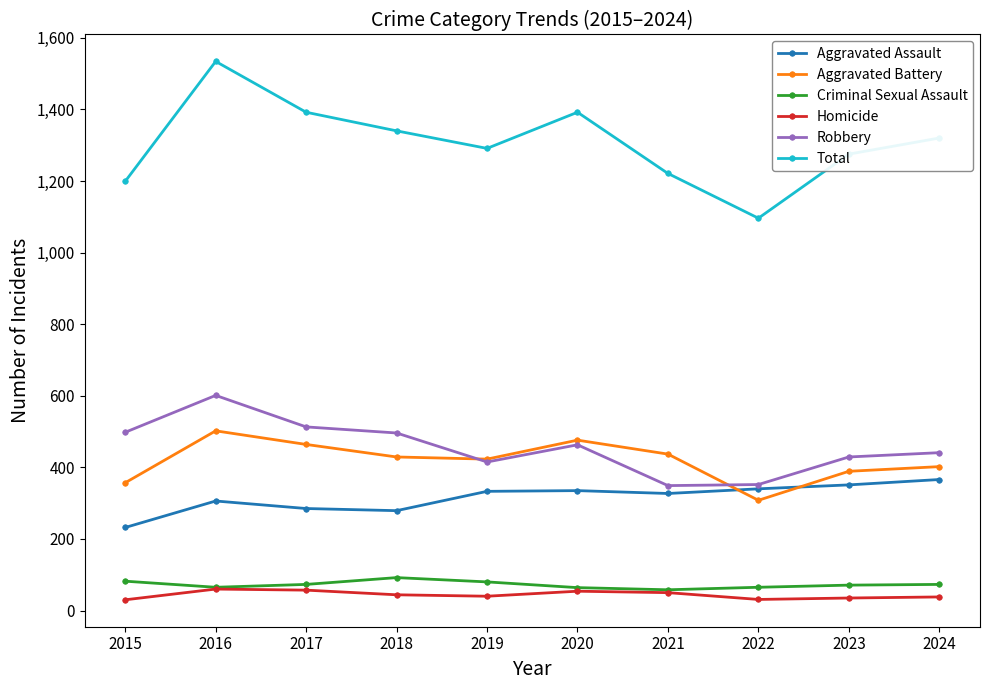

Where is the first local maximum for Aggravated Battery?

2016